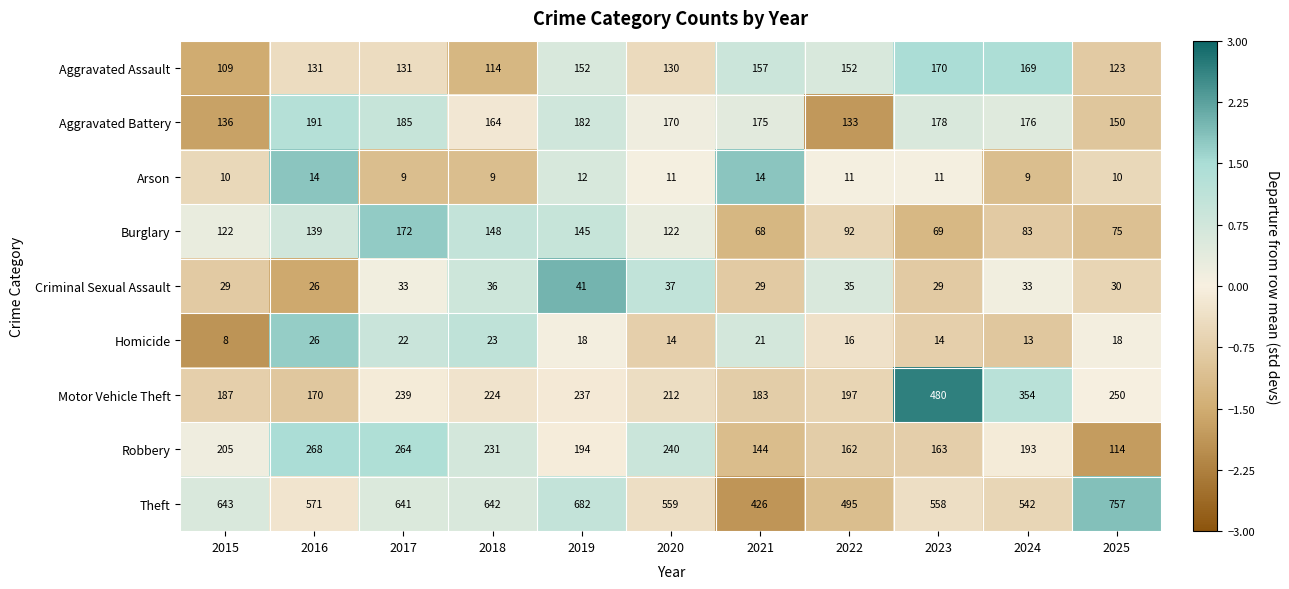

What is the difference between the second highest and minimum values in the Aggravated Battery series?

52